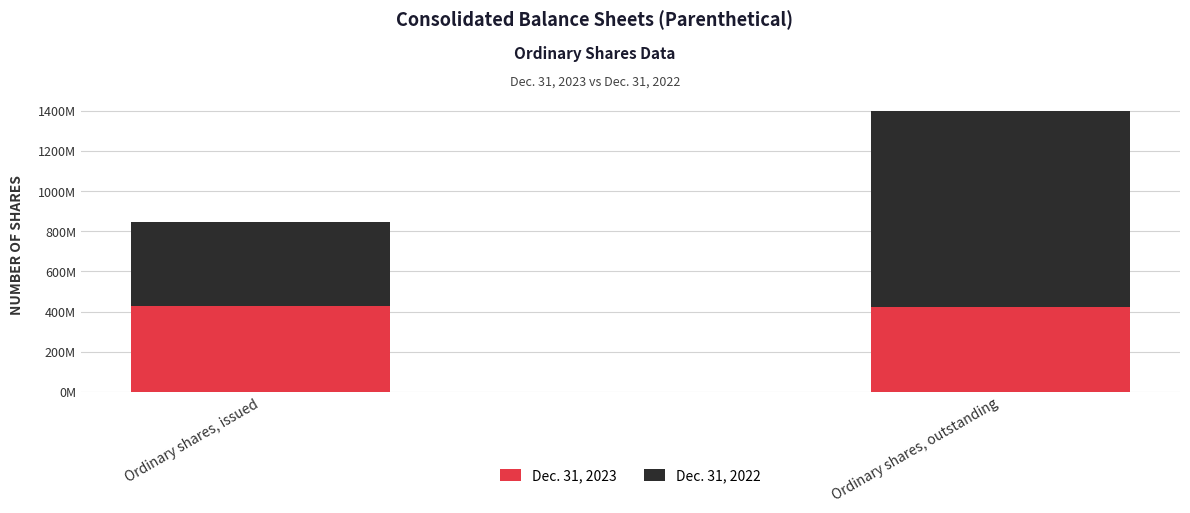

What is the label of the 2nd bar from the right?

Ordinary shares, issued